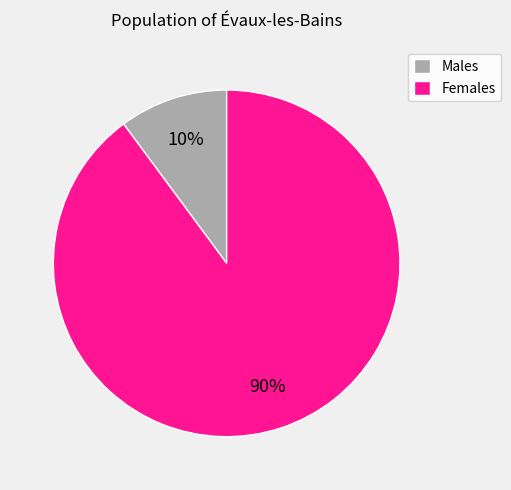

Which slice is the smallest?

Males